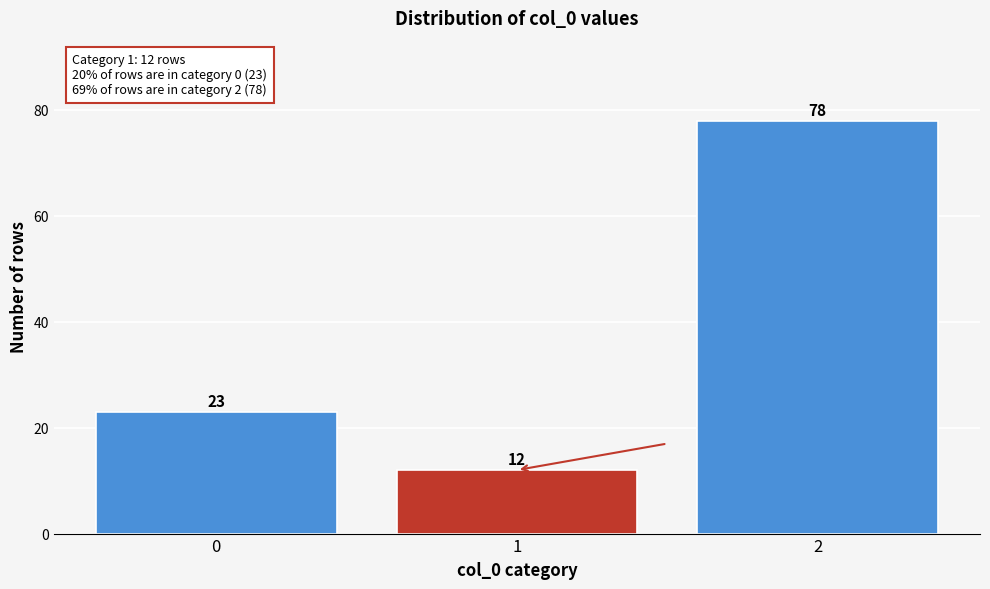

Reading left to right, extract all data points from this chart.

23	12	78